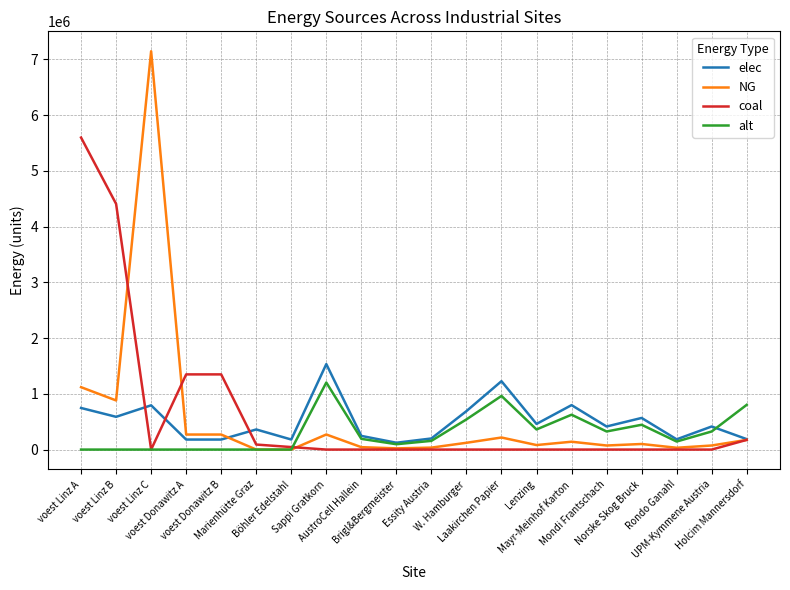

What is the maximum value shown in the chart?

7144833.3